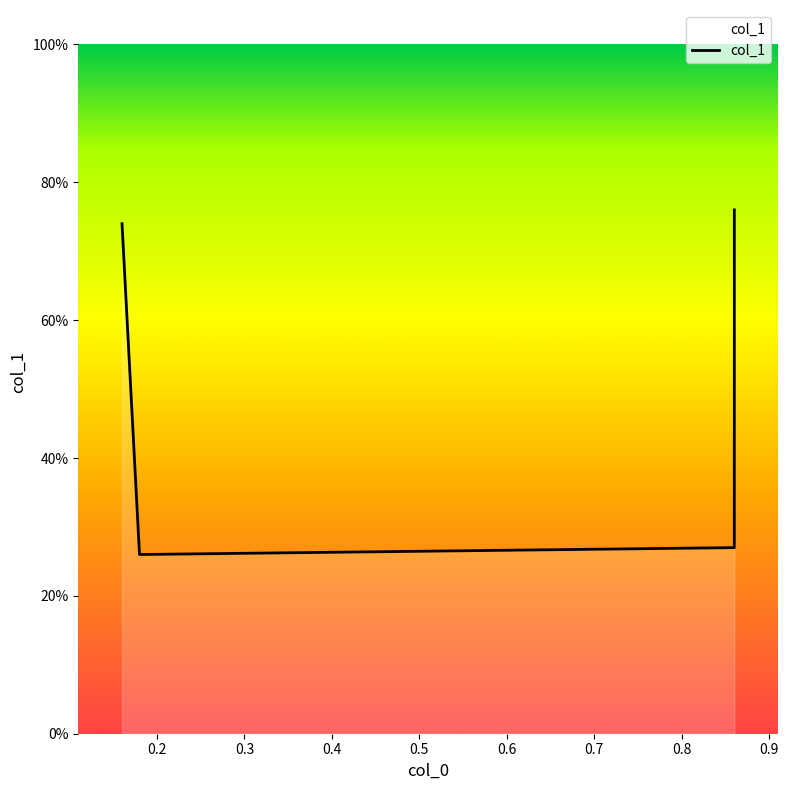

What is the greatest value displayed?

0.8